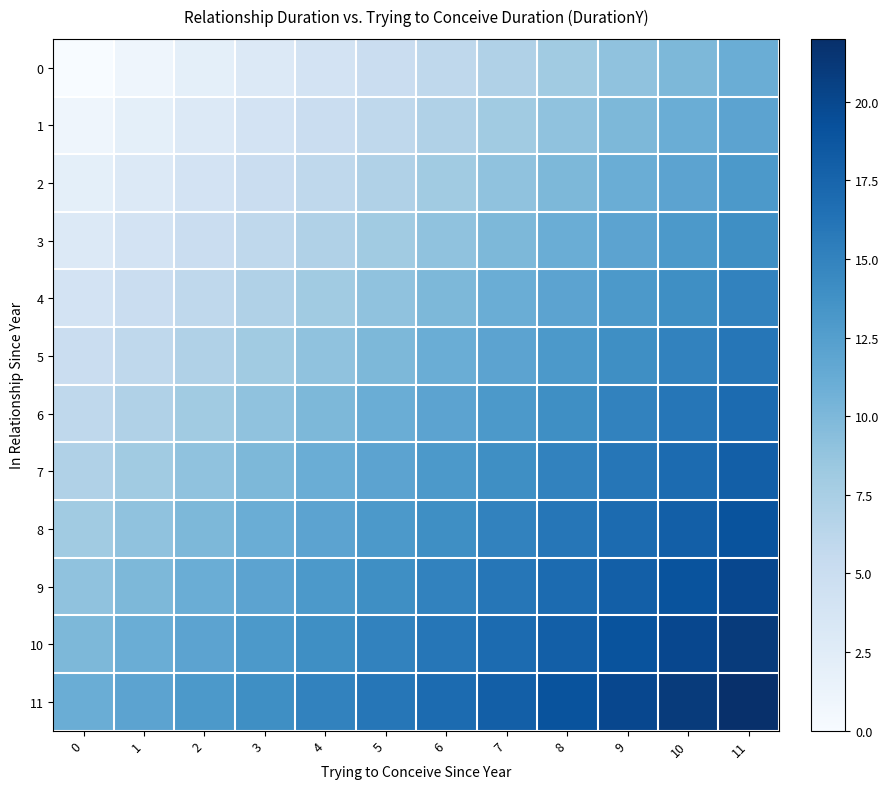

Reading right to left, transcribe all the data shown in this chart.

0: 11=11	10=10	9=9	8=8	7=7	6=6	5=5	4=4	3=3	2=2	1=1	0=0
1: 11=12	10=11	9=10	8=9	7=8	6=7	5=6	4=5	3=4	2=3	1=2	0=1
2: 11=13	10=12	9=11	8=10	7=9	6=8	5=7	4=6	3=5	2=4	1=3	0=2
3: 11=14	10=13	9=12	8=11	7=10	6=9	5=8	4=7	3=6	2=5	1=4	0=3
4: 11=15	10=14	9=13	8=12	7=11	6=10	5=9	4=8	3=7	2=6	1=5	0=4
5: 11=16	10=15	9=14	8=13	7=12	6=11	5=10	4=9	3=8	2=7	1=6	0=5
6: 11=17	10=16	9=15	8=14	7=13	6=12	5=11	4=10	3=9	2=8	1=7	0=6
7: 11=18	10=17	9=16	8=15	7=14	6=13	5=12	4=11	3=10	2=9	1=8	0=7
8: 11=19	10=18	9=17	8=16	7=15	6=14	5=13	4=12	3=11	2=10	1=9	0=8
9: 11=20	10=19	9=18	8=17	7=16	6=15	5=14	4=13	3=12	2=11	1=10	0=9
10: 11=21	10=20	9=19	8=18	7=17	6=16	5=15	4=14	3=13	2=12	1=11	0=10
11: 11=22	10=21	9=20	8=19	7=18	6=17	5=16	4=15	3=14	2=13	1=12	0=11